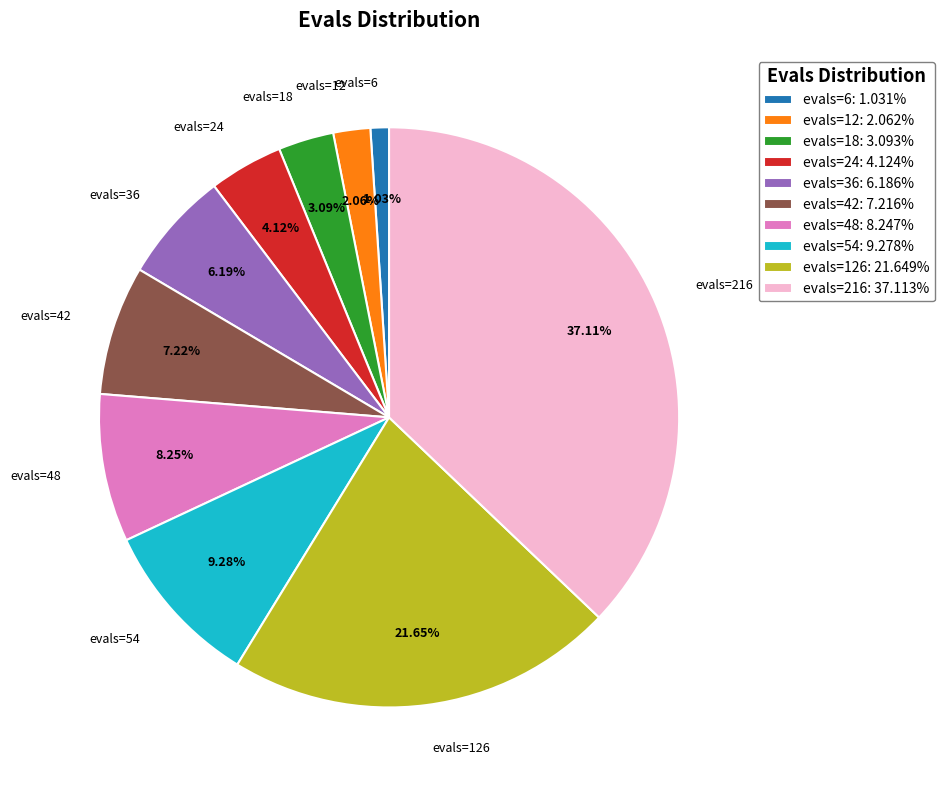

Is the sum of evals=126: 21.649% and evals=18: 3.093% greater than half?

No